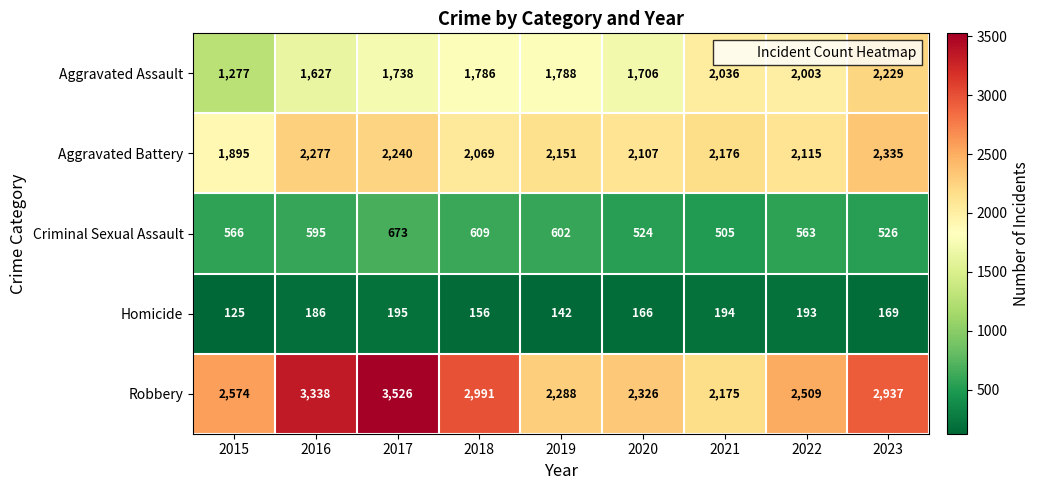

What is the sum of all Aggravated Battery values?

19365